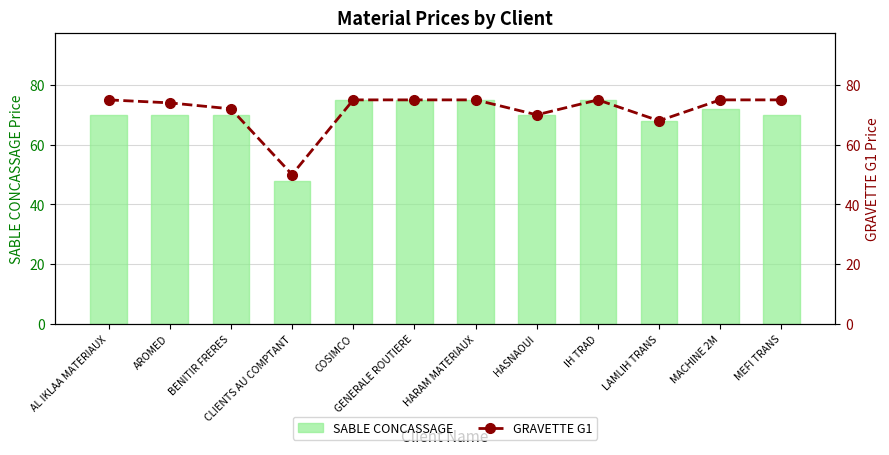

Rank the series at COSIMCO from lowest to highest value.

SABLE CONCASSAGE, GRAVETTE G1